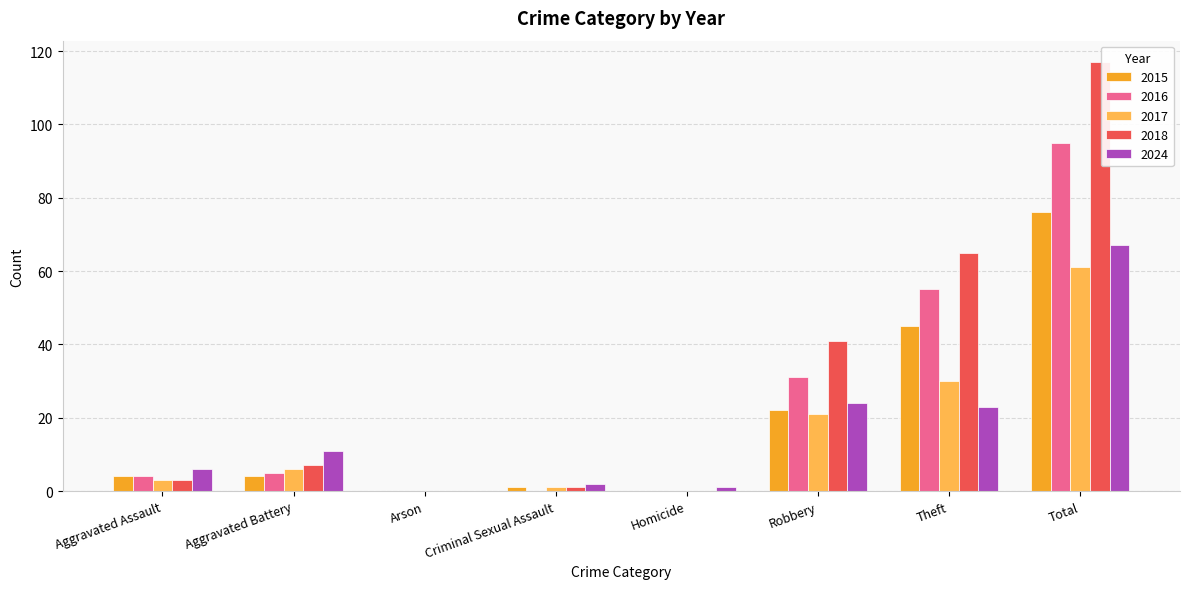

How many distinct data groups are displayed?

5